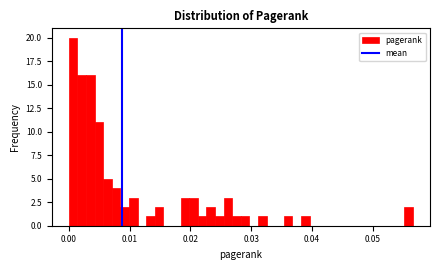

Around what value on the x-axis is the tallest bar? Give the approximate position of its centre, as read against the axis.

0.001